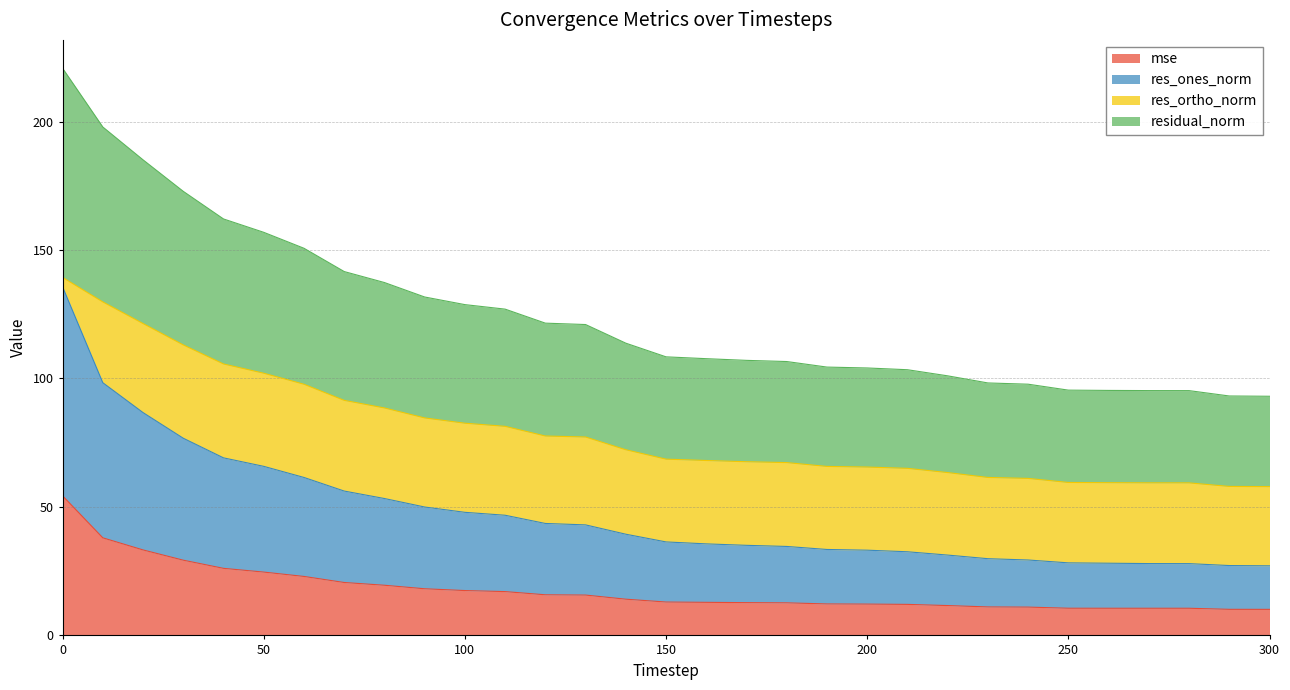

True or false: mse has a value of 27.7 at 100.

False